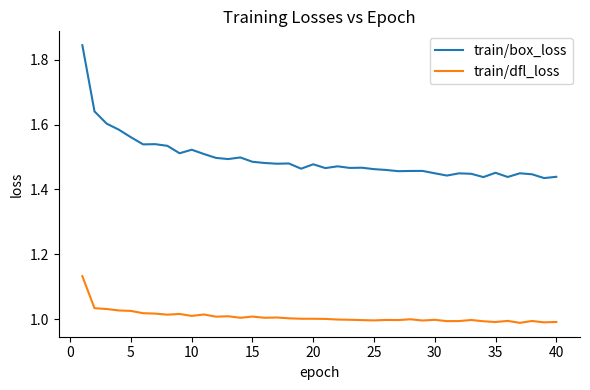

List the series in order of their peak value, highest first.

train/box_loss, train/dfl_loss